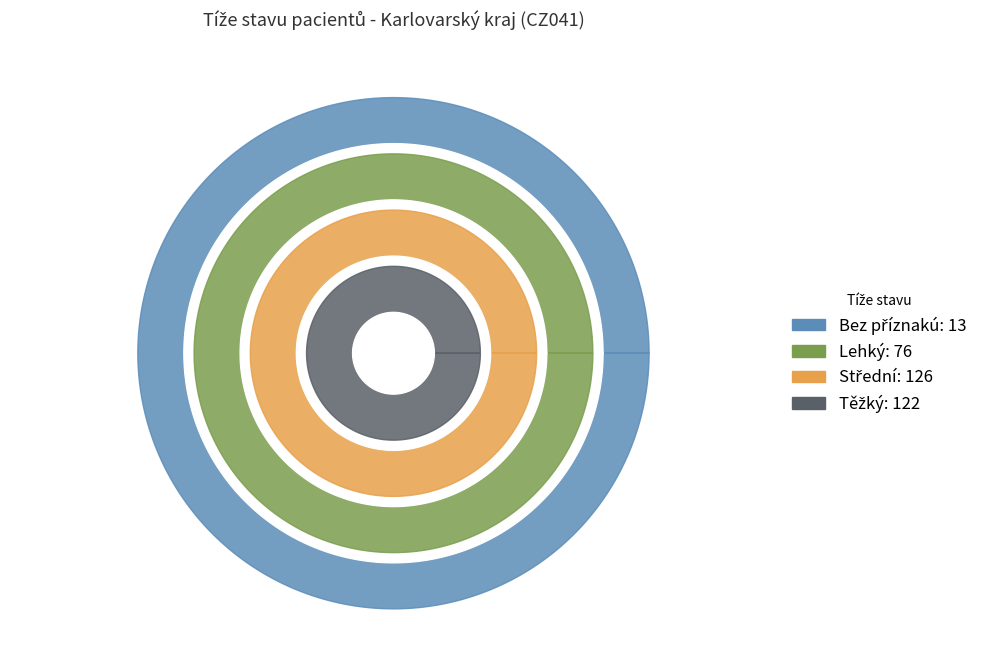

Rank the series by their maximum value, from lowest to highest.

Bez příznakú, Lehký, Těžký, Střední